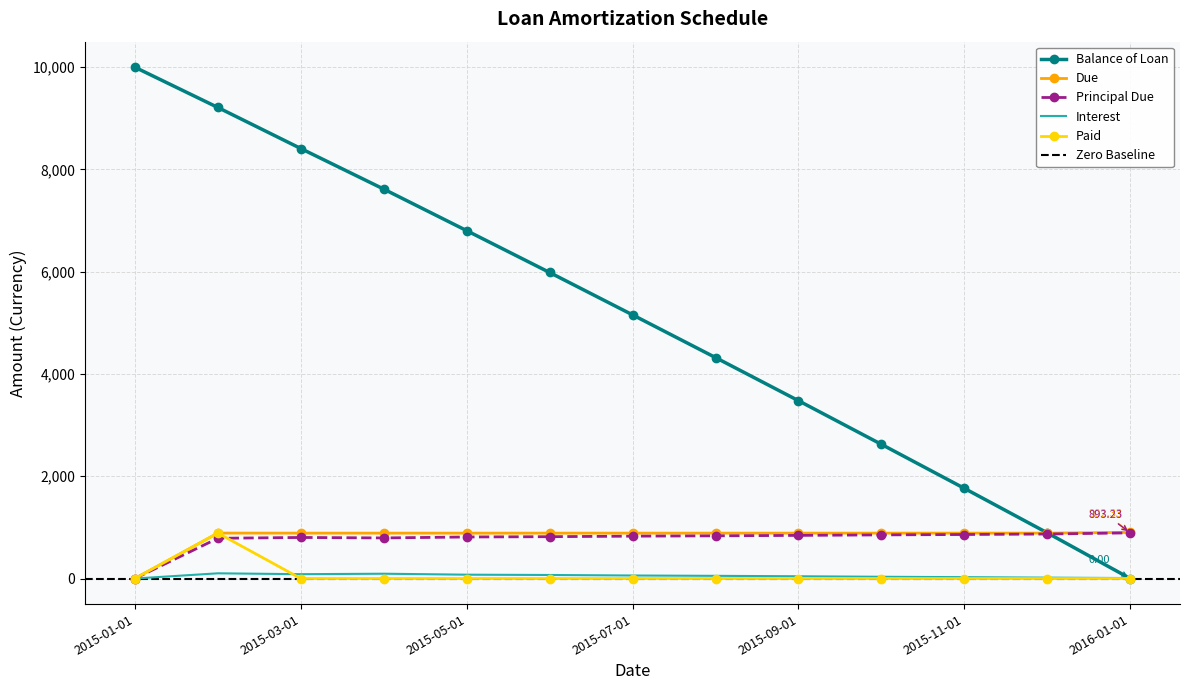

Rank the series at 2015-01-01 from highest to lowest value.

Balance of Loan, Due, Principal Due, Interest, Paid